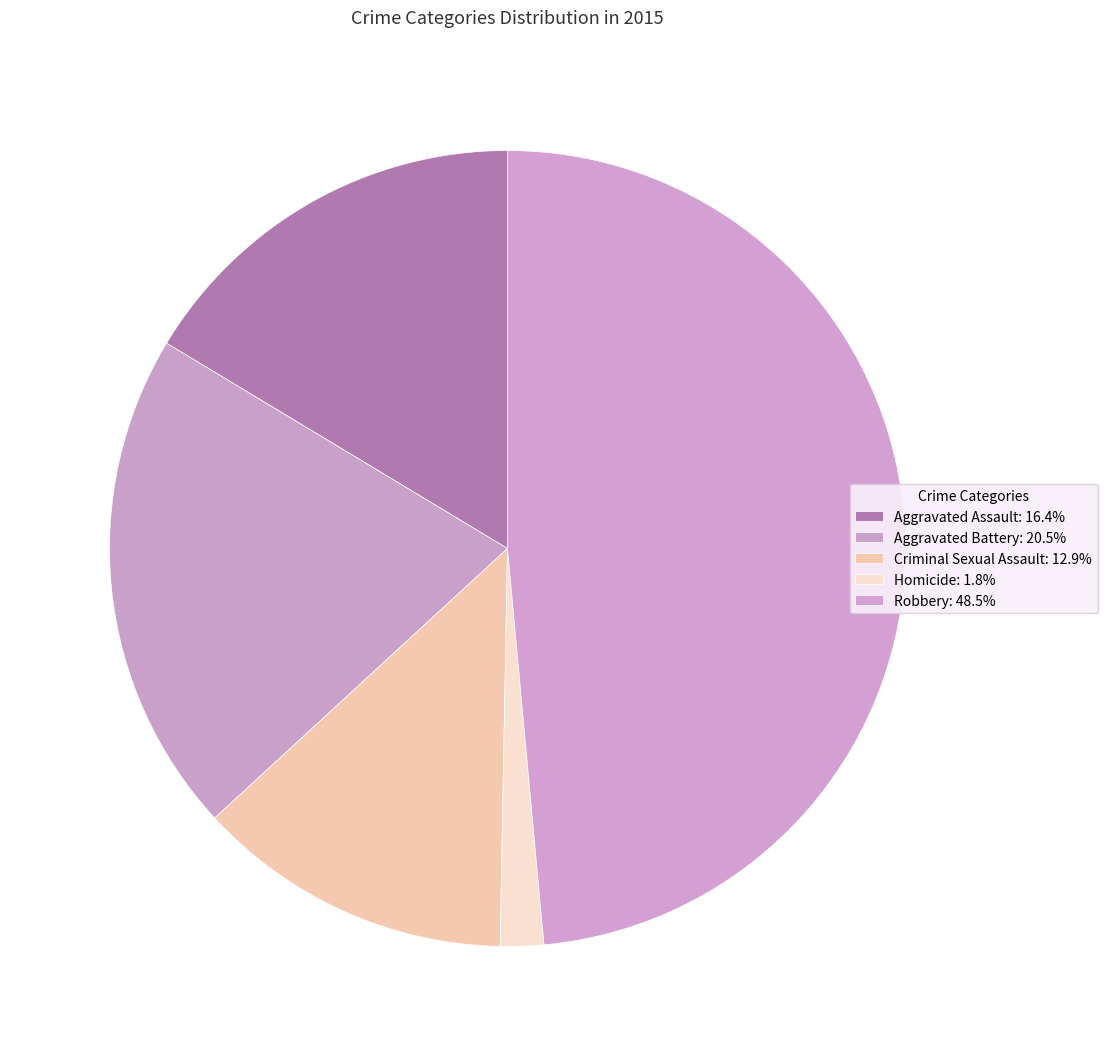

Between Robbery and Aggravated Battery, which is larger?

Robbery